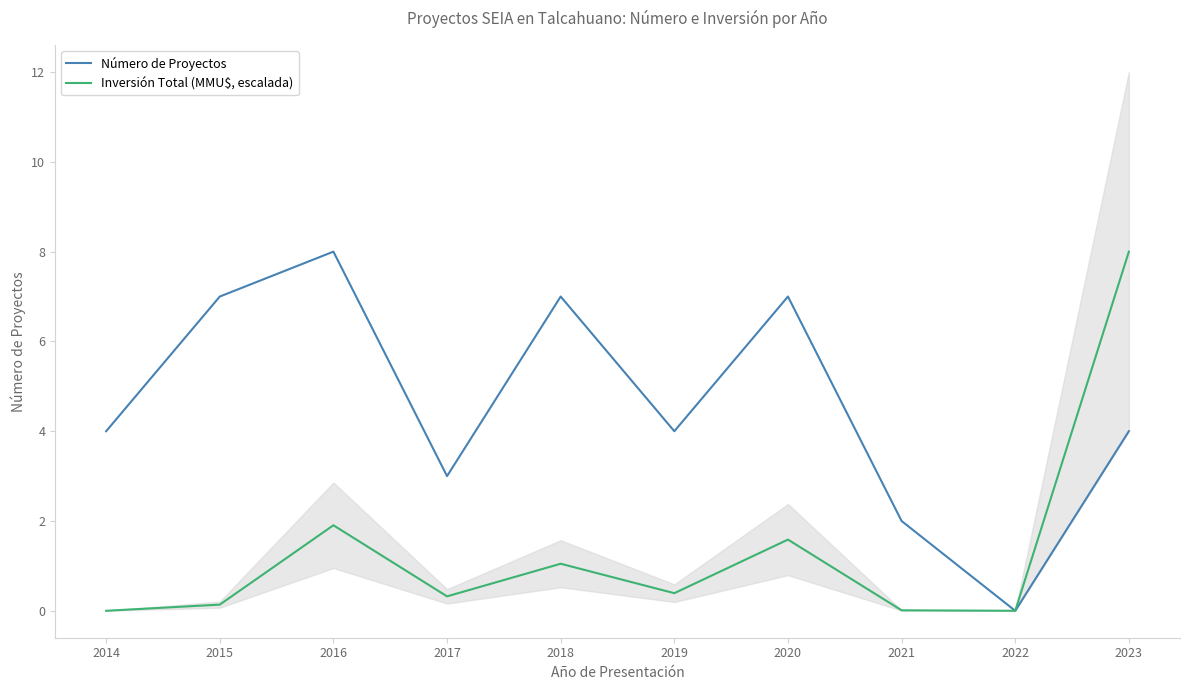

What is the highest value of the Número de Proyectos series?

8.0